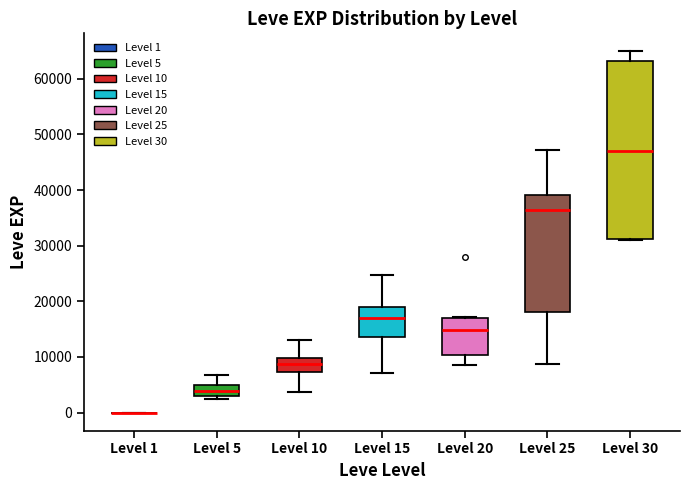

Reading left to right, transcribe this box plot: for each box, give where its median line is, the range the box spans, and where its two whiskers end, as read against the y-axis. The values are not printed on the chart, so give them approximately, as read against the axis.

Level 1: box collapsed to a line at 0, whiskers 0 to 0
Level 5: median 4000, box 3000 to 5000, whiskers 2000 to 7000
Level 10: median 9000, box 7000 to 10000, whiskers 4000 to 13000
Level 15: median 17000, box 14000 to 19000, whiskers 7000 to 25000
Level 20: median 15000, box 10000 to 17000, whiskers 9000 to 17000
Level 25: median 36000, box 18000 to 39000, whiskers 9000 to 47000
Level 30: median 47000, box 31000 to 63000, whiskers 31000 to 65000